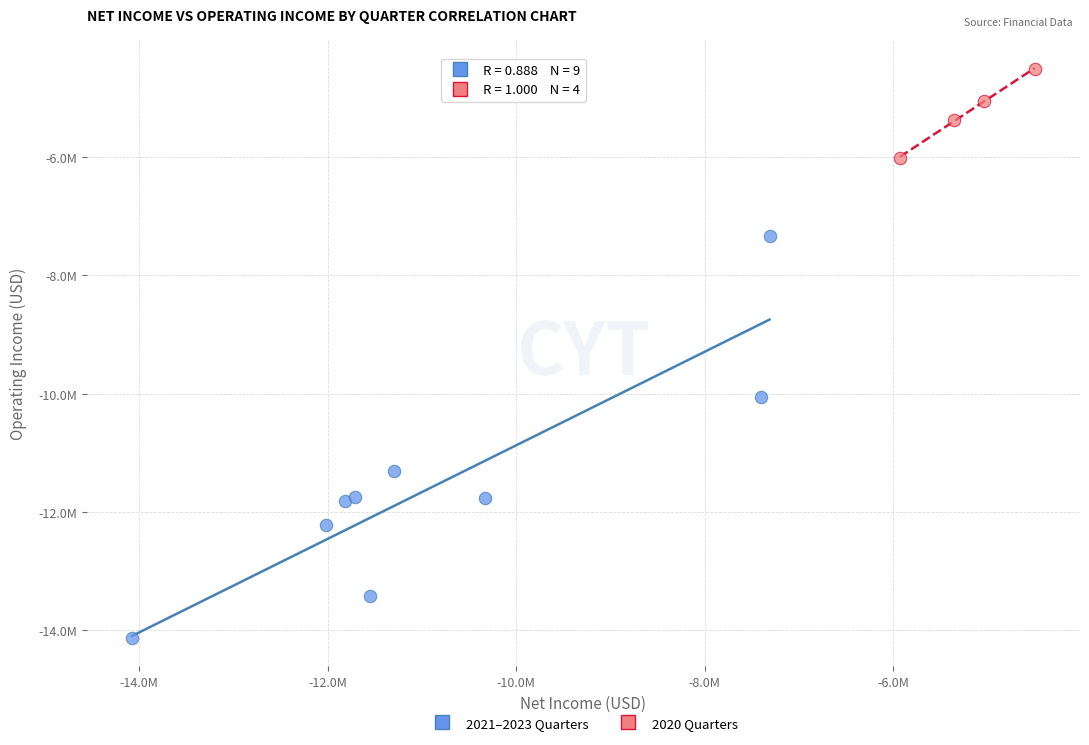

Which series has the widest spread of Y values?

2021–2023 Quarters